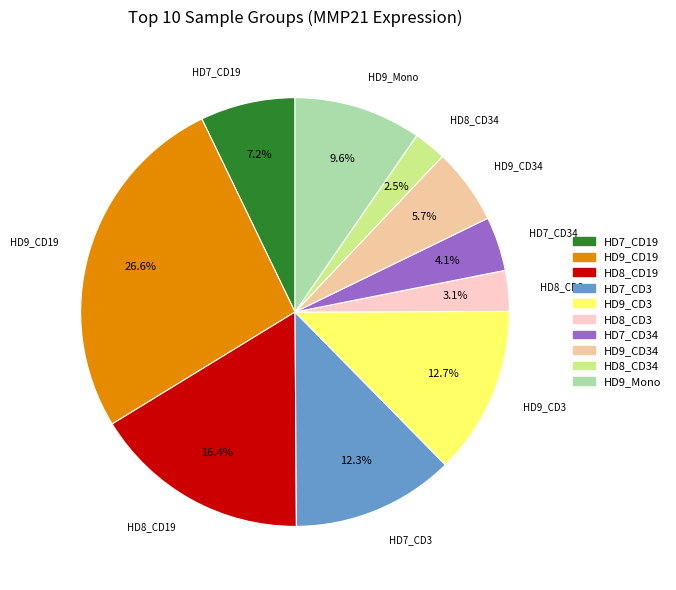

Does any single category account for the majority?

No